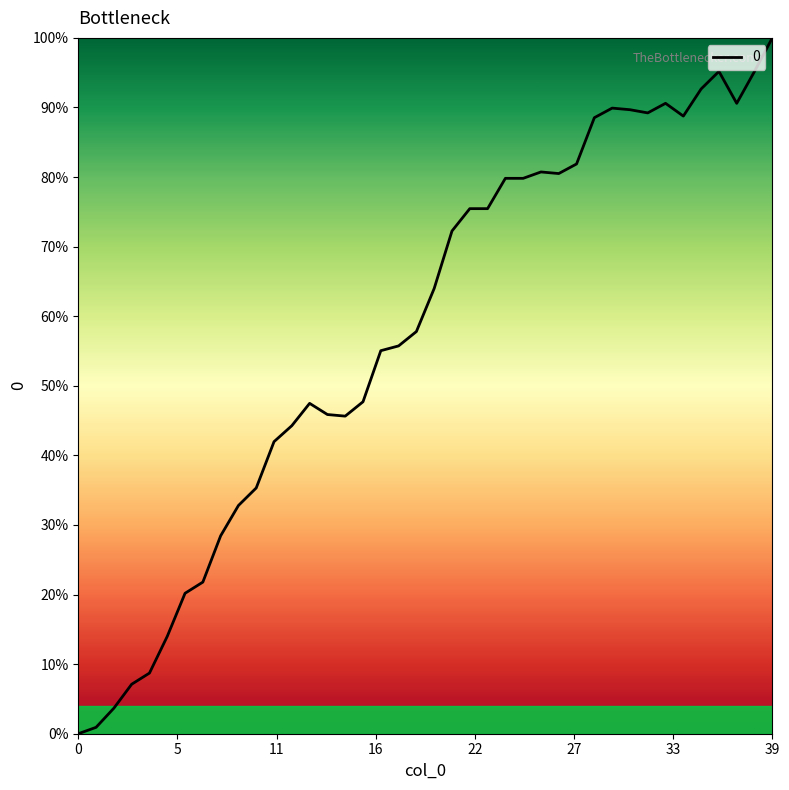

What is the difference between the maximum and second lowest values?

99.1